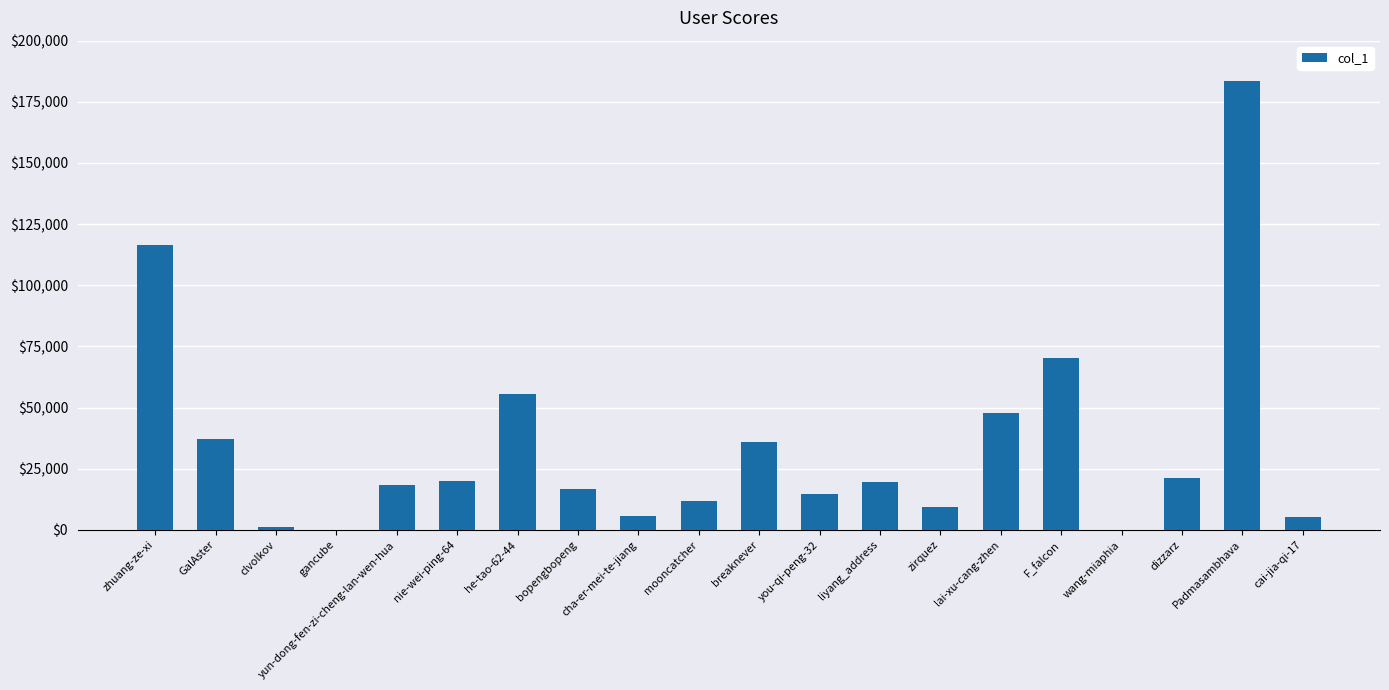

The value at mooncatcher is 11658. True or false?

True